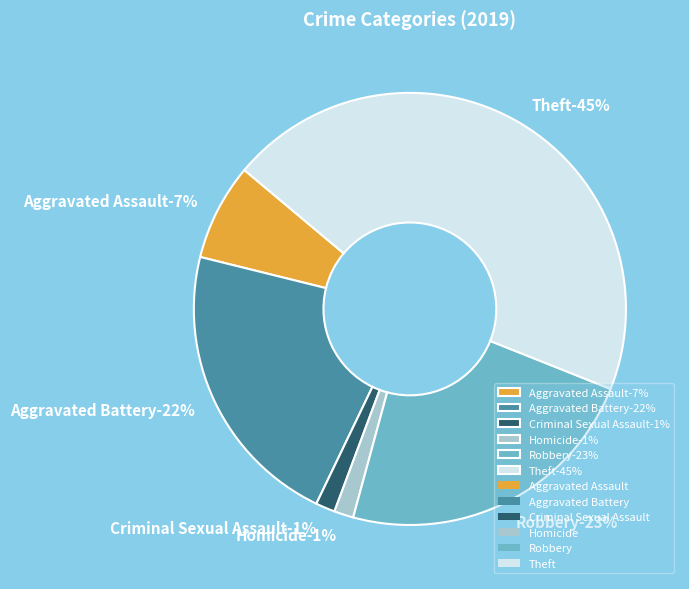

True or false: Criminal Sexual Assault accounts for 12% of the total.

False